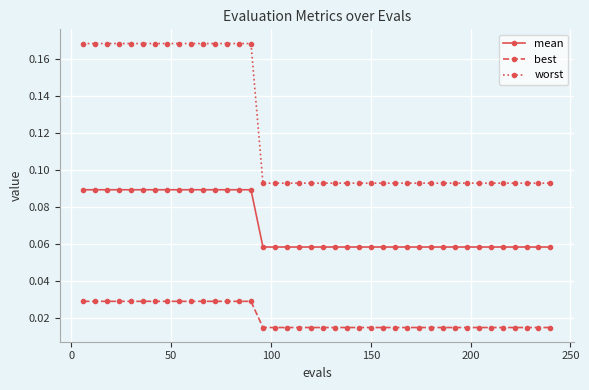

How many worst values are between 0 and 1?

40